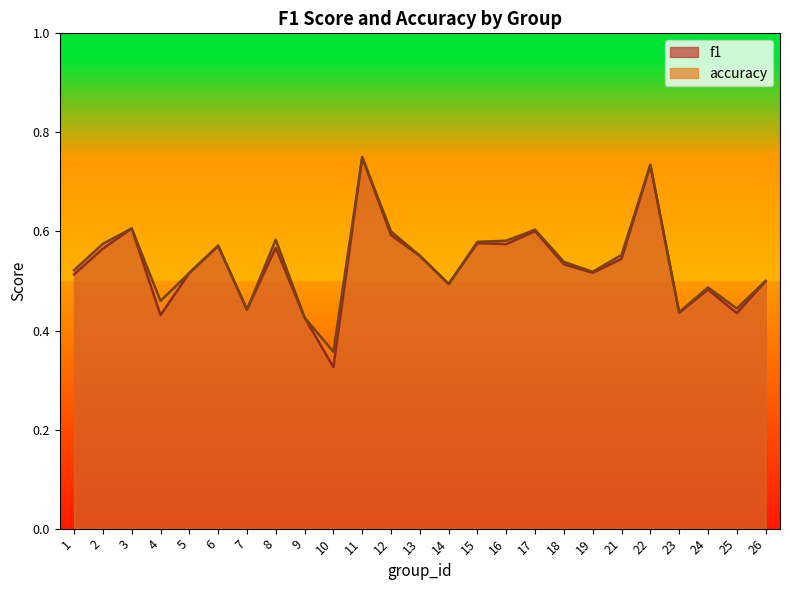

Reading left to right, transcribe all the data shown in this chart.

f1: 1=0.5	2=0.6	3=0.6	4=0.4	5=0.5	6=0.6	7=0.4	8=0.6	9=0.4	10=0.3	11=0.8	12=0.6	13=0.6	14=0.5	15=0.6	16=0.6	17=0.6	18=0.5	19=0.5	21=0.5	22=0.7	23=0.4	24=0.5	25=0.4	26=0.5
accuracy: 1=0.5	2=0.6	3=0.6	4=0.5	5=0.5	6=0.6	7=0.4	8=0.6	9=0.4	10=0.4	11=0.8	12=0.6	13=0.6	14=0.5	15=0.6	16=0.6	17=0.6	18=0.5	19=0.5	21=0.6	22=0.7	23=0.4	24=0.5	25=0.4	26=0.5